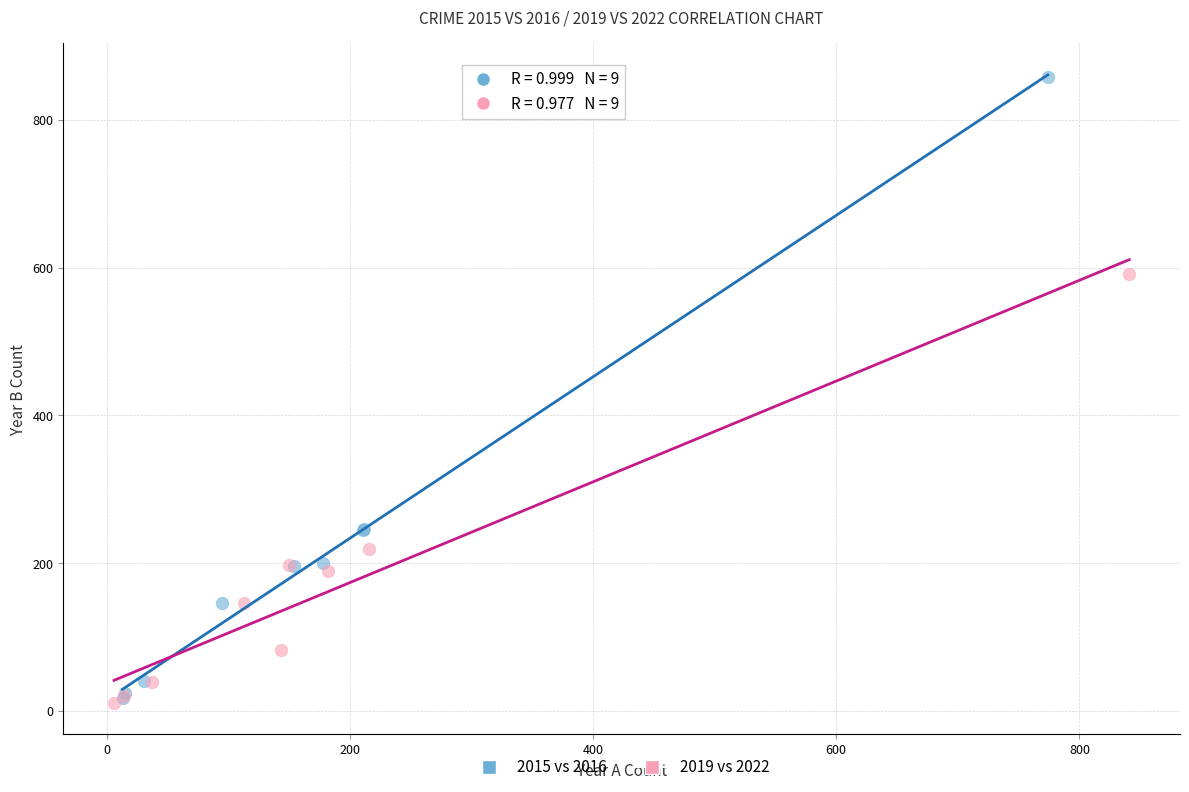

What are all the series names shown in the legend?

2015 vs 2016, 2019 vs 2022